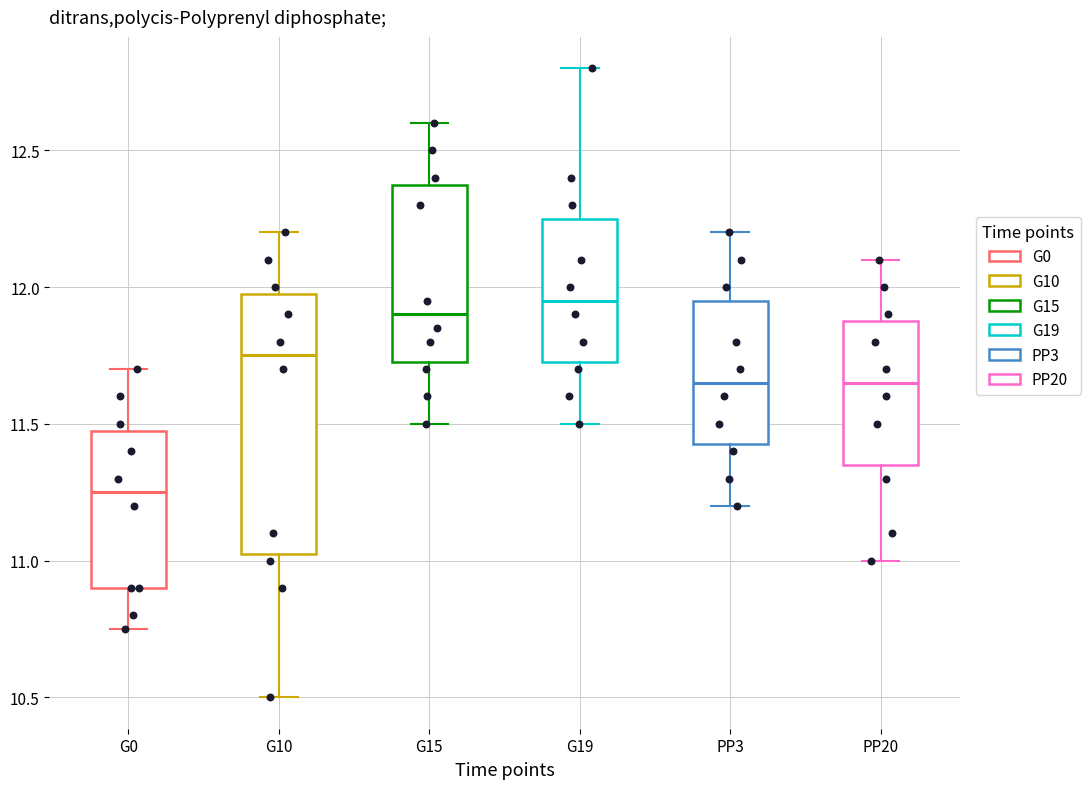

Reading left to right, read every box against the y-axis: the position of its median line, the range the box covers, and the ends of its whiskers. The values are not printed on the chart, so give them approximately, as read against the axis.

G0: median 11.25, box 10.90 to 11.50, whiskers 10.75 to 11.70
G10: median 11.75, box 11.05 to 12.00, whiskers 10.50 to 12.20
G15: median 11.90, box 11.75 to 12.40, whiskers 11.50 to 12.60
G19: median 11.95, box 11.75 to 12.25, whiskers 11.50 to 12.80
PP3: median 11.65, box 11.45 to 11.95, whiskers 11.20 to 12.20
PP20: median 11.65, box 11.35 to 11.90, whiskers 11.00 to 12.10